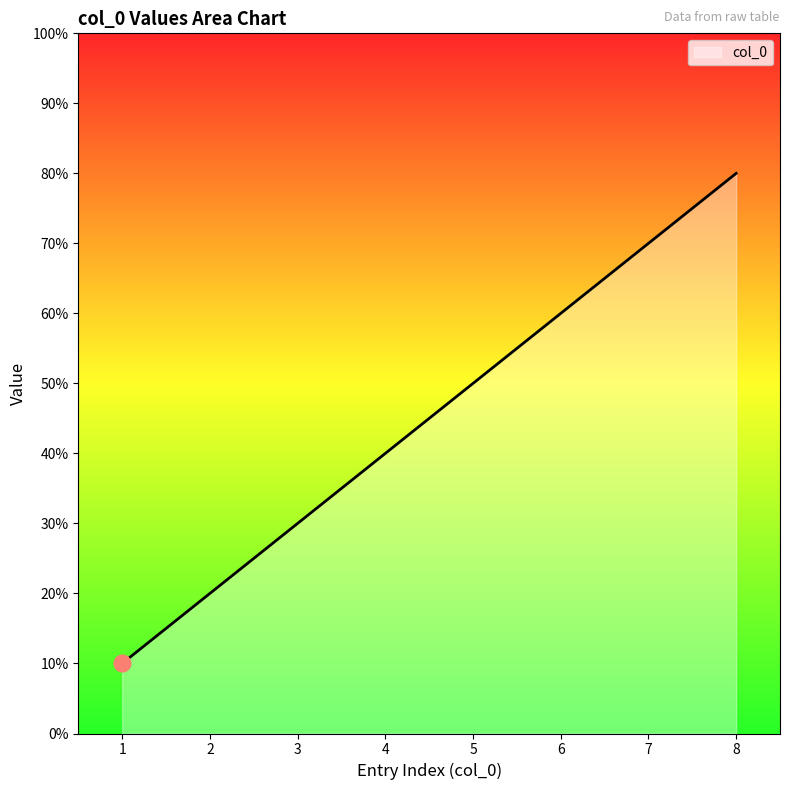

Does the chart display data point markers on the line(s)?

No